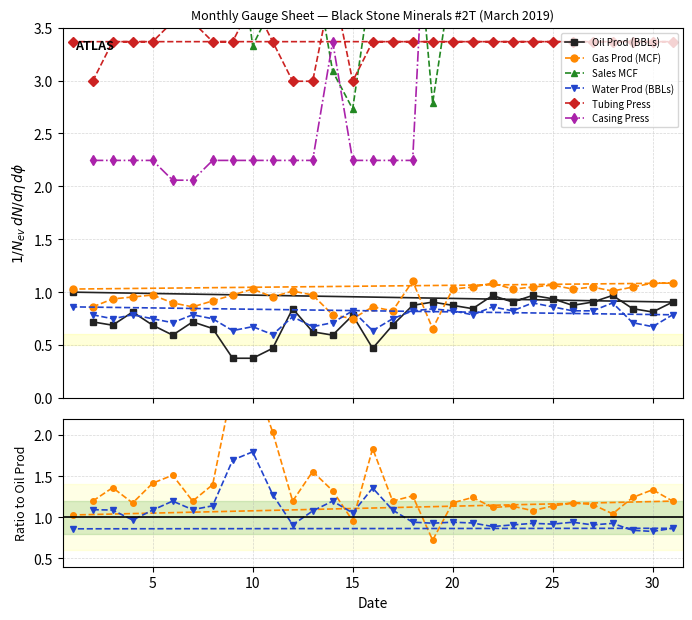

How many series are shown in this chart?

6